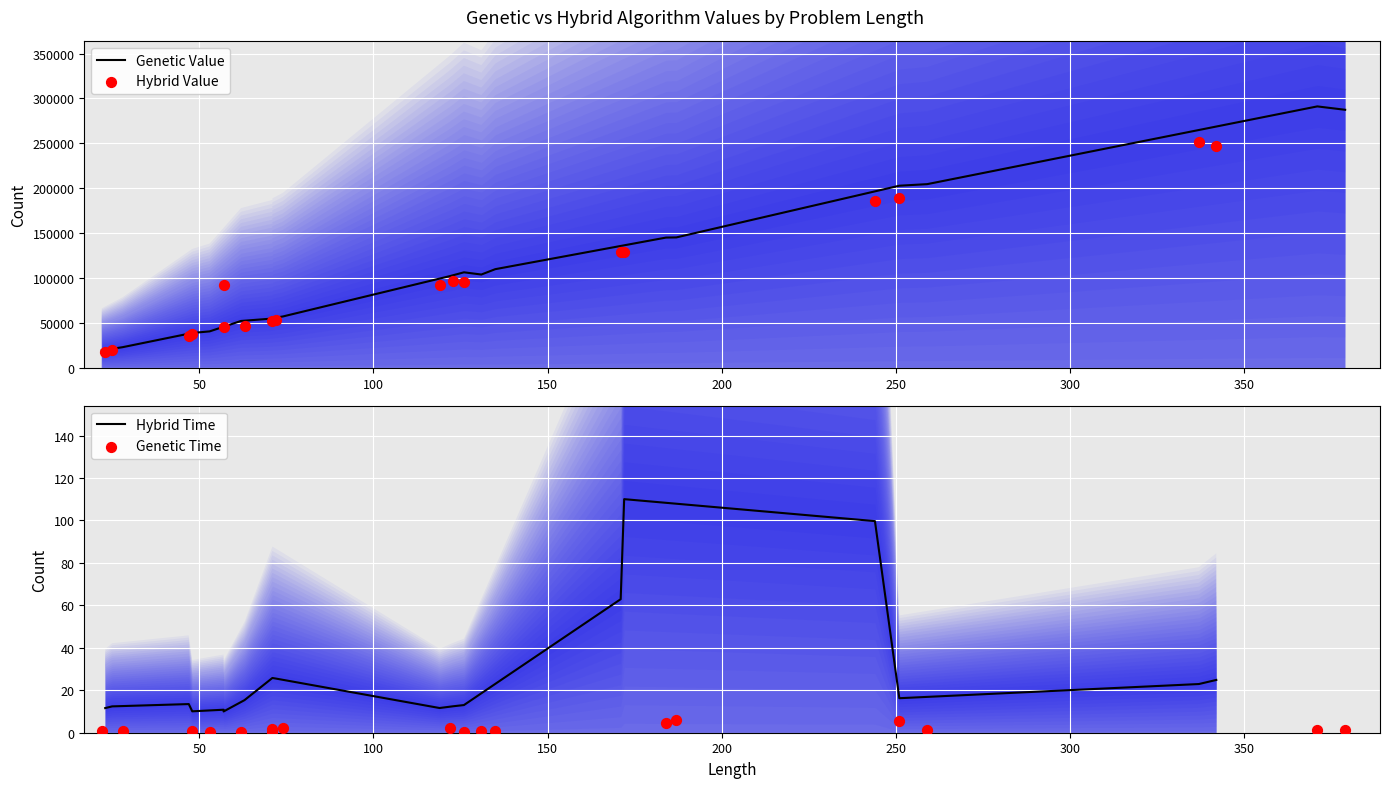

At how many categories does at least one series exceed 5647?

18